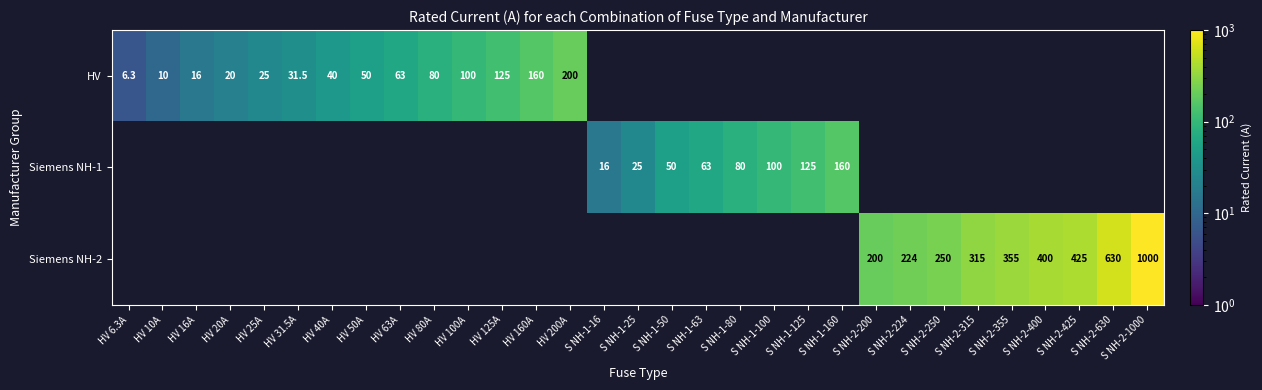

What is the maximum value shown in the chart?

1000.0